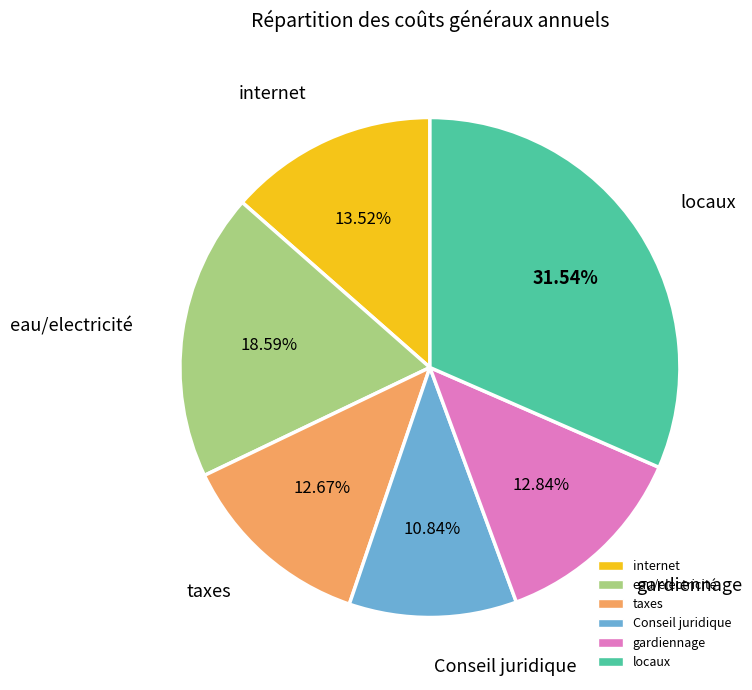

Does any single category account for the majority?

No